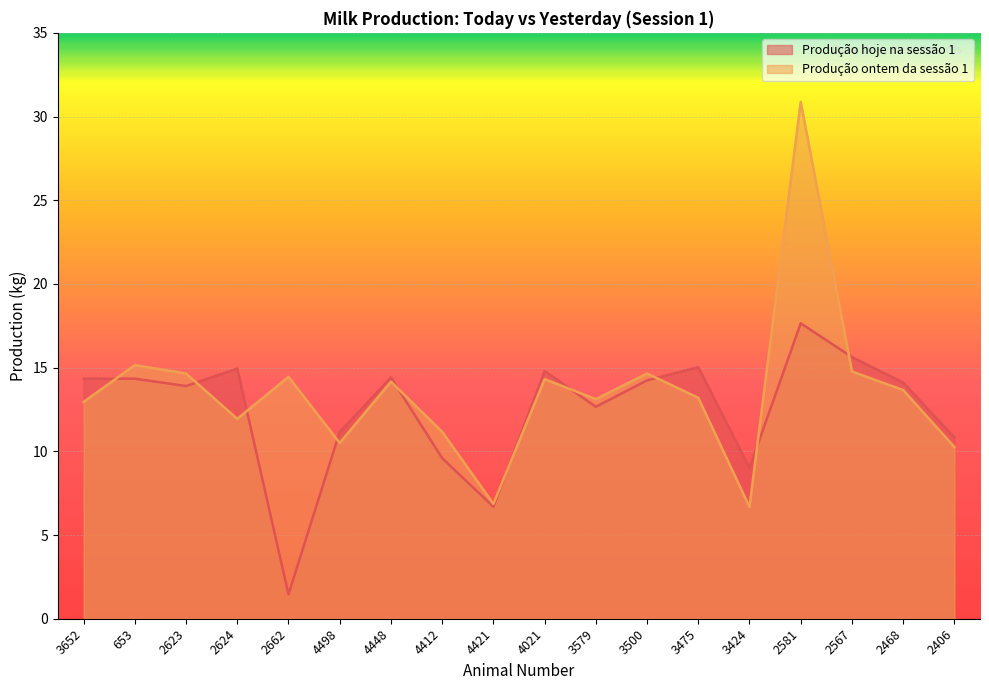

Reading right to left, list all the values displayed in this chart.

Produção hoje na sessão 1: 10.8	14.1	15.6	17.6	9.0	15.0	14.2	12.7	14.8	6.7	9.6	14.4	11.2	1.5	14.9	13.9	14.3	14.3
Produção ontem da sessão 1: 10.3	13.7	14.8	30.9	6.7	13.2	14.7	13.1	14.3	6.9	11.2	14.2	10.5	14.4	11.9	14.7	15.2	12.9